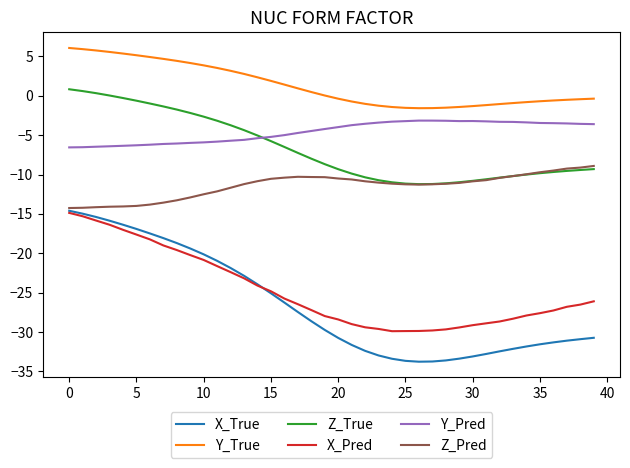

Which series has the widest spread of values?

X_True